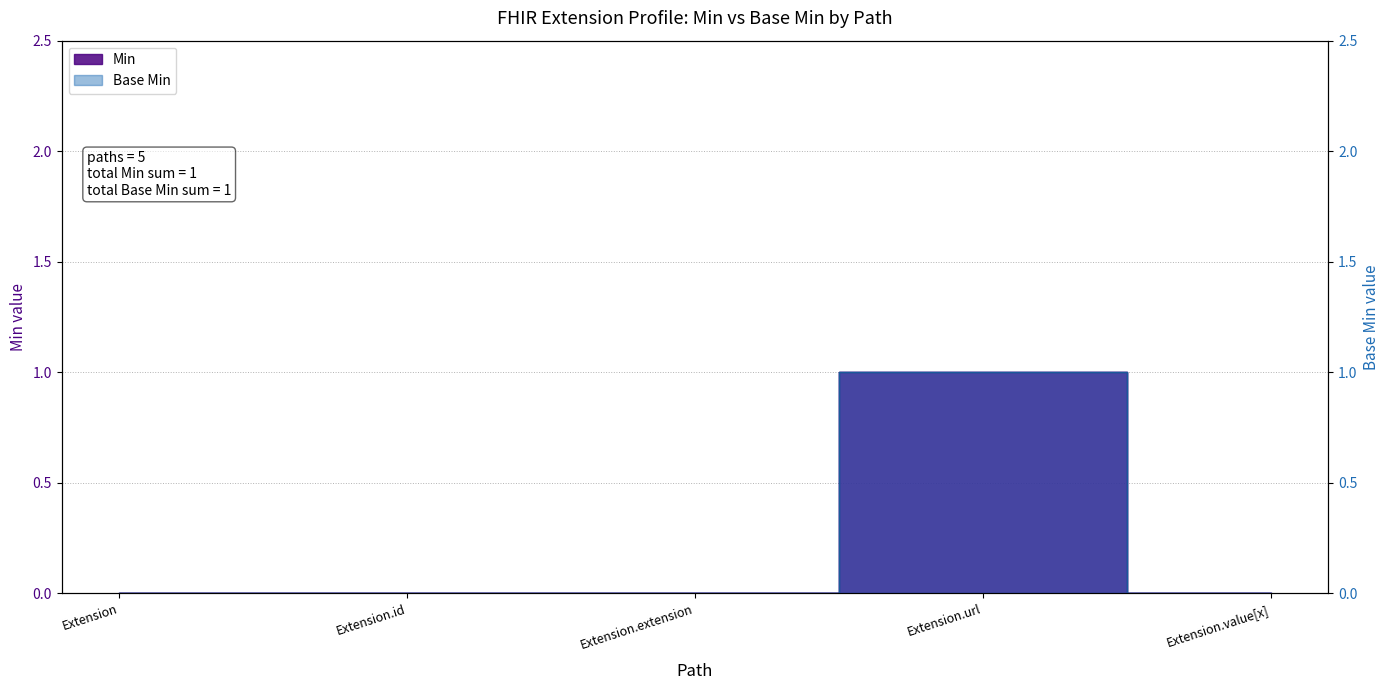

How many lines are shown in the chart?

2